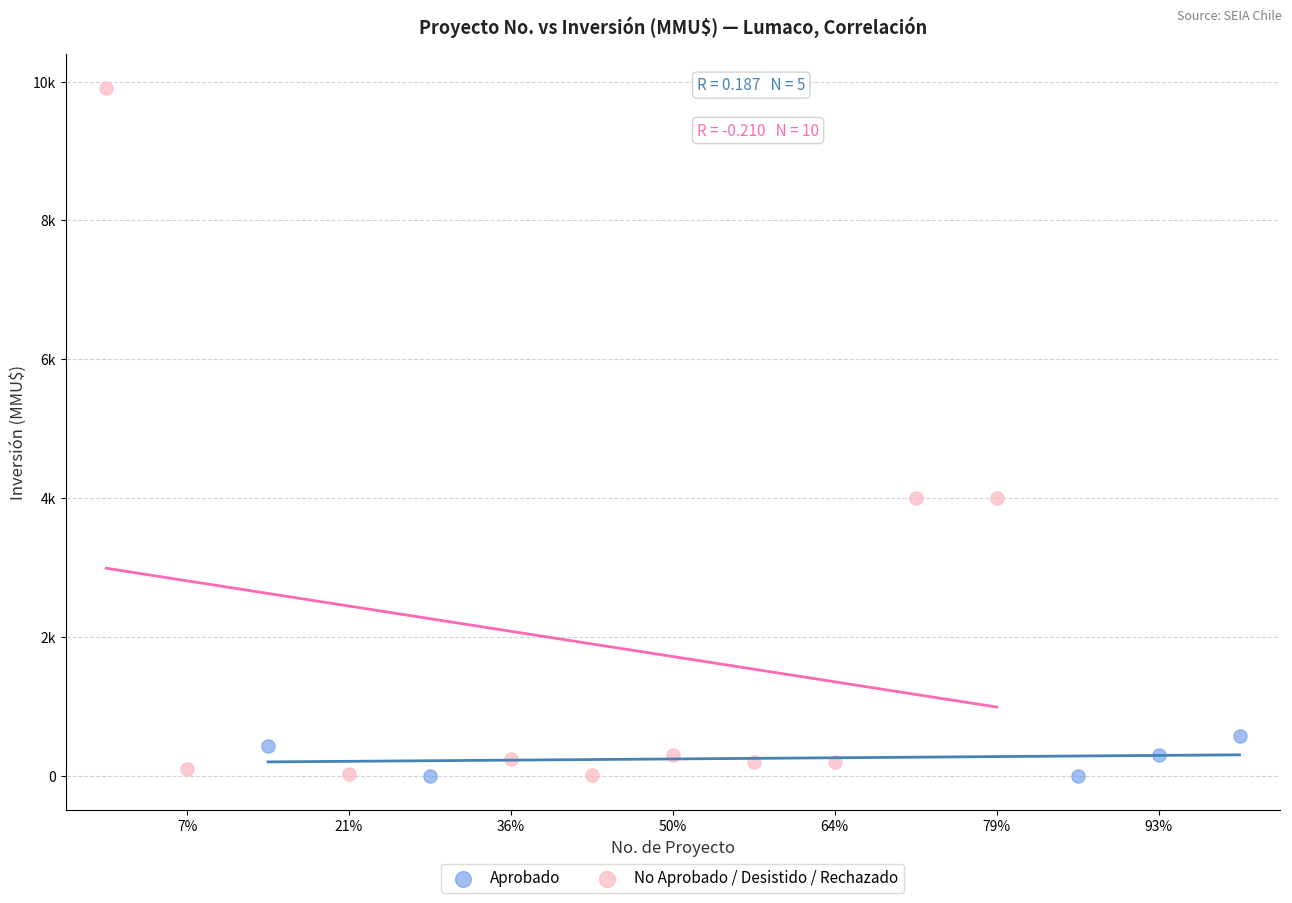

Which series has the widest spread of Y values?

No Aprobado / Desistido / Rechazado